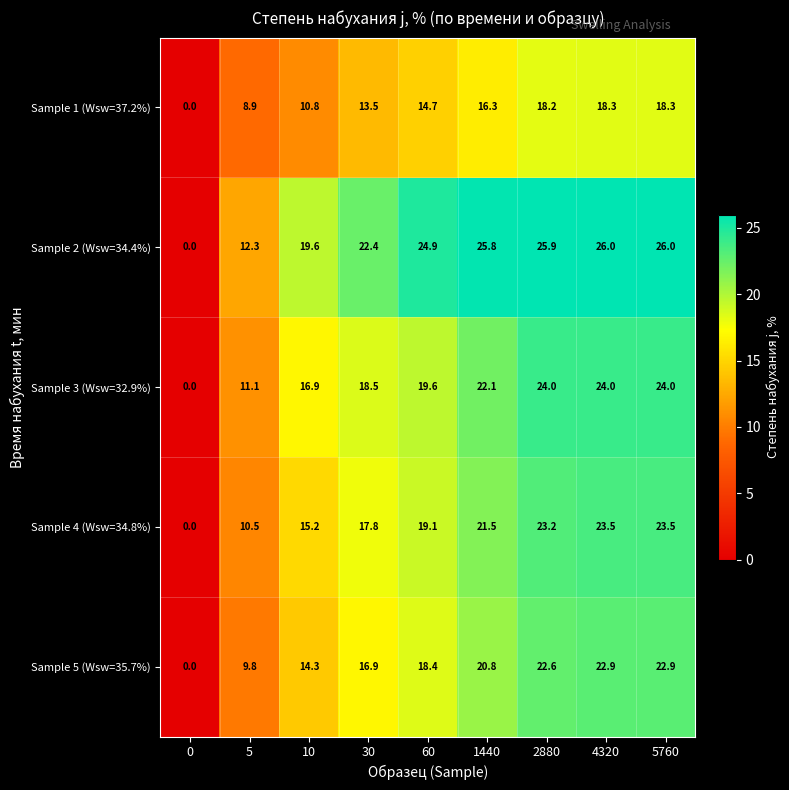

At how many categories does at least one series exceed 7?

8